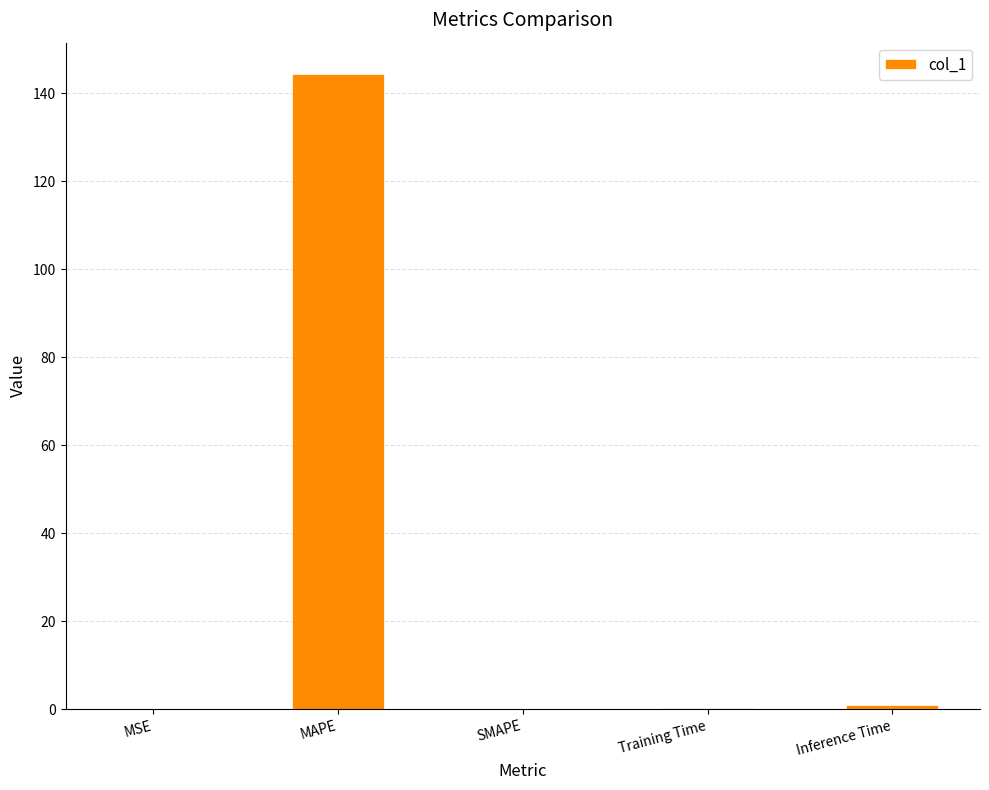

The value at MSE is 0.0. True or false?

True